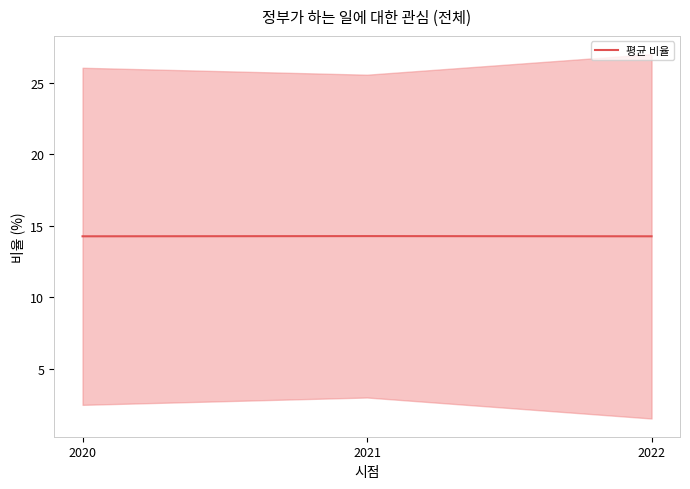

Which label corresponds to the largest value in the chart?

2021